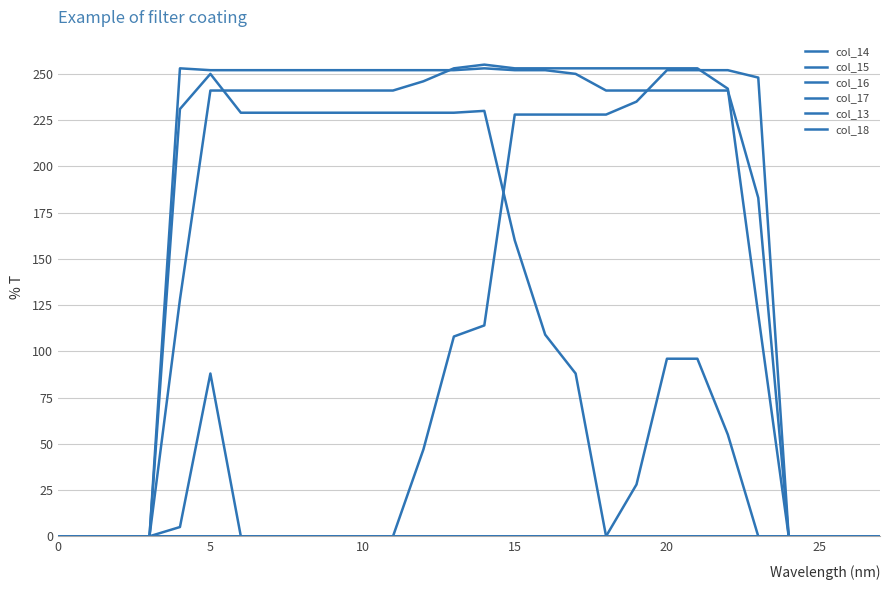

How many lines are shown in the chart?

6